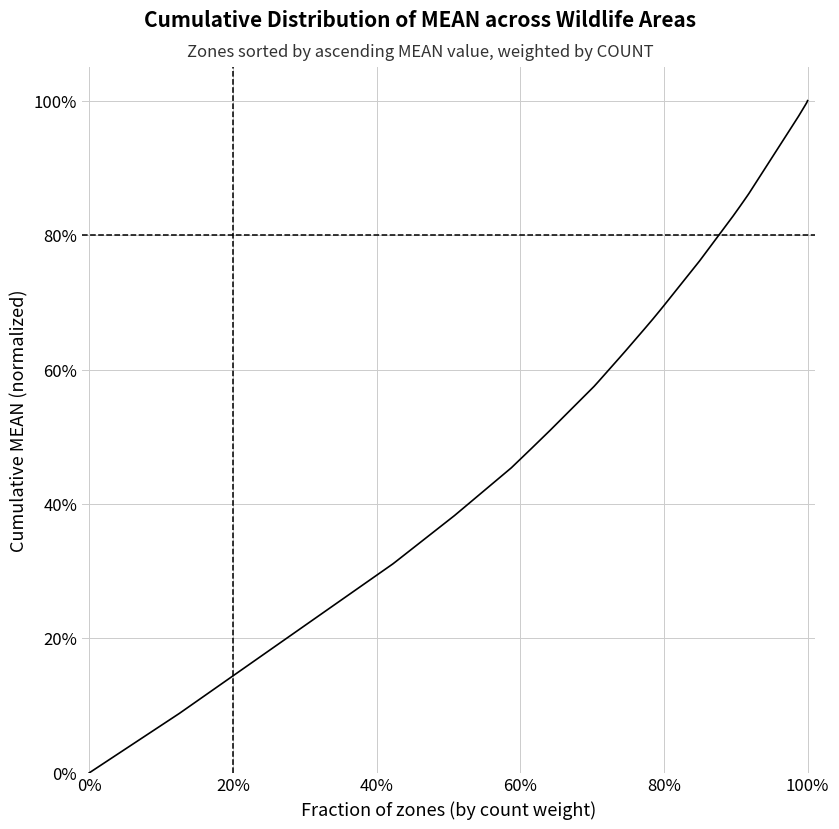

Does the chart have visible grid lines?

Yes